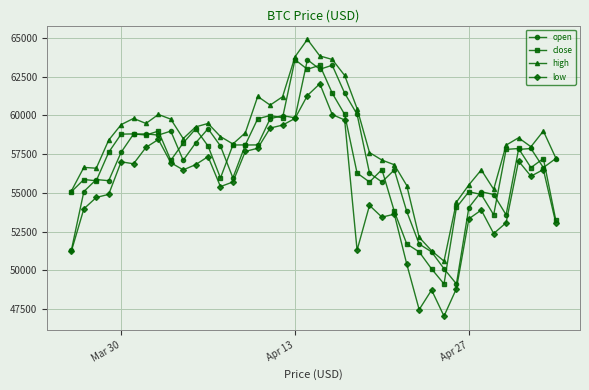

Is this an area chart (filled region under the line)?

No